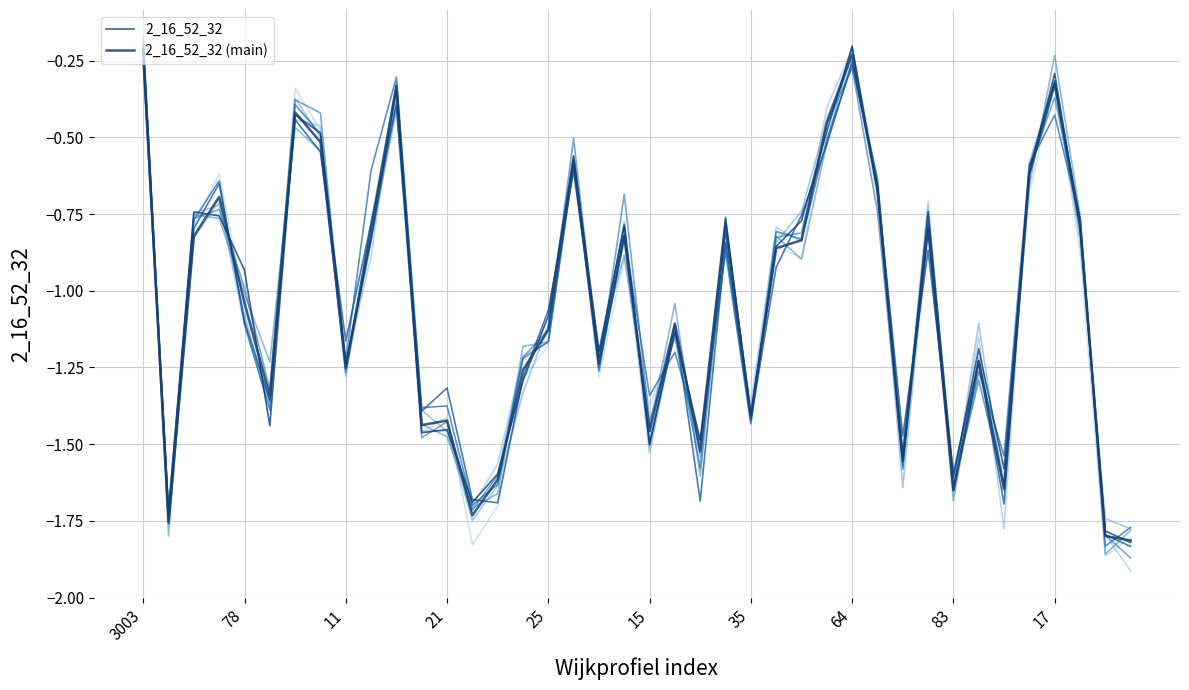

At which label is 2_16_52_32 (main) closest to -1?

78